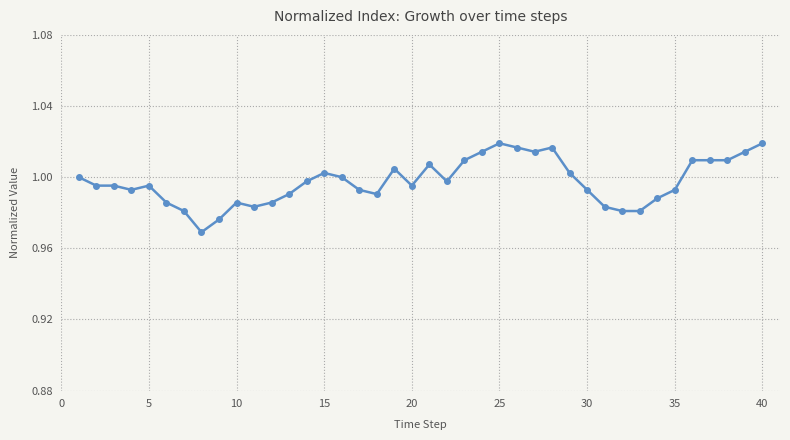

True or false: the data has more than 1 interior local peaks.

True